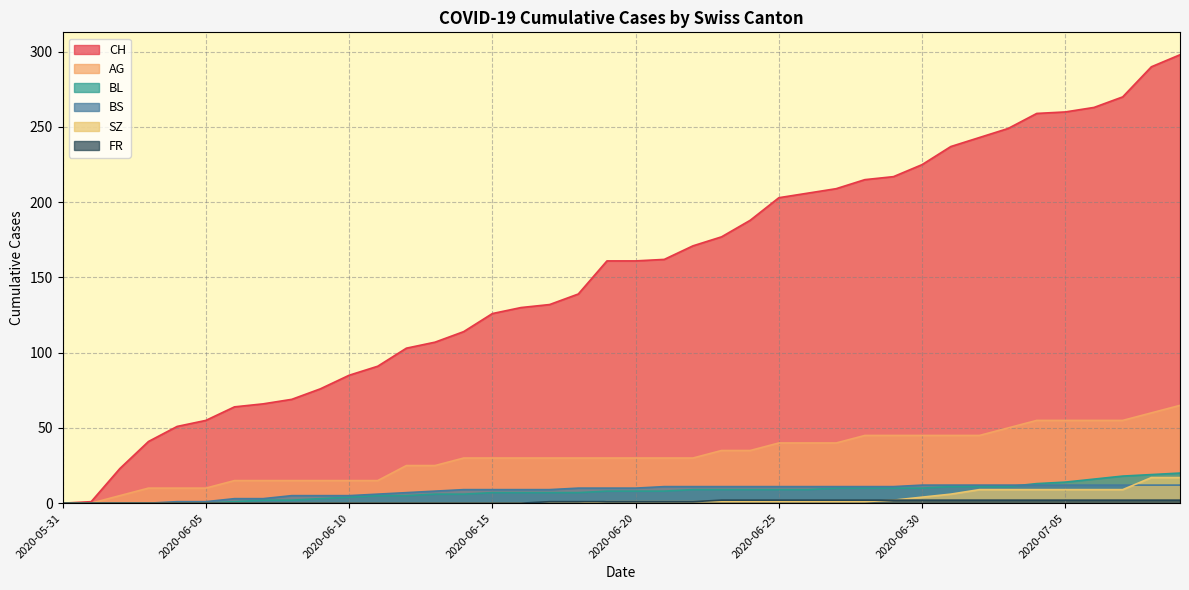

Count the number of categories in the chart.

40